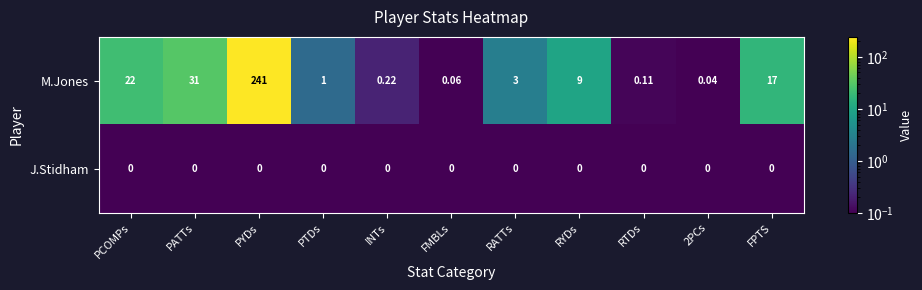

Which series changed the most between PCOMPs and RATTs?

M.Jones